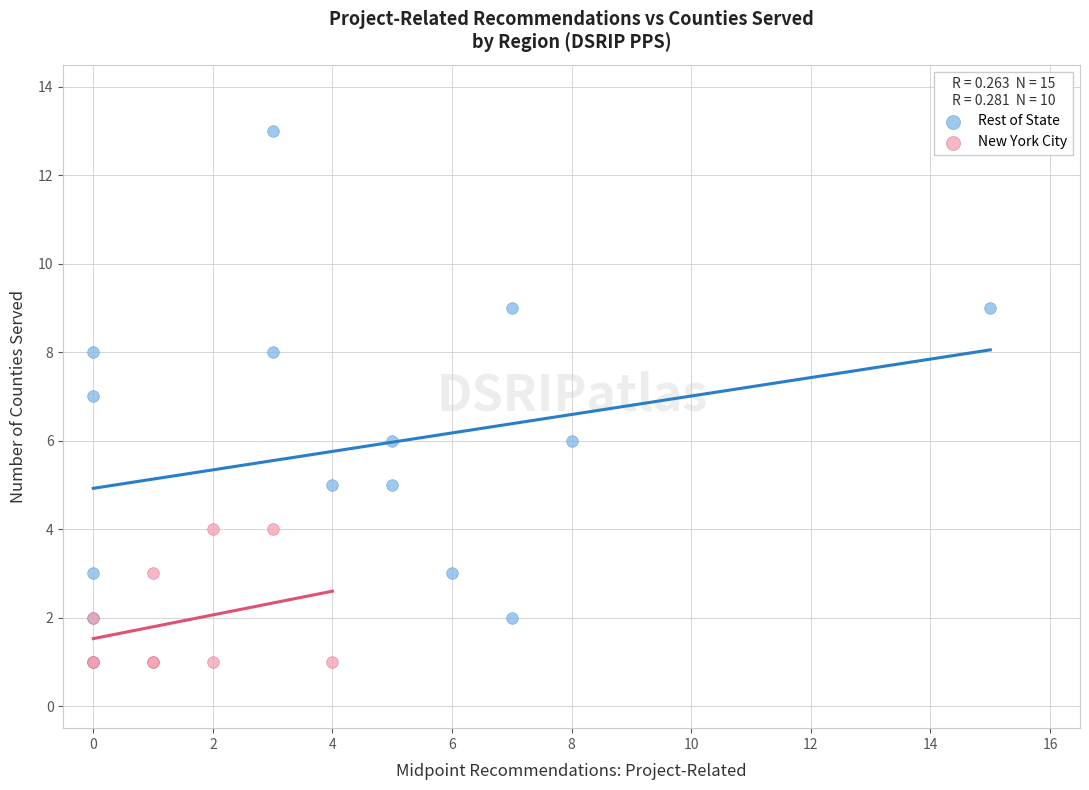

Which series has the largest Y range (max minus min)?

Rest of State